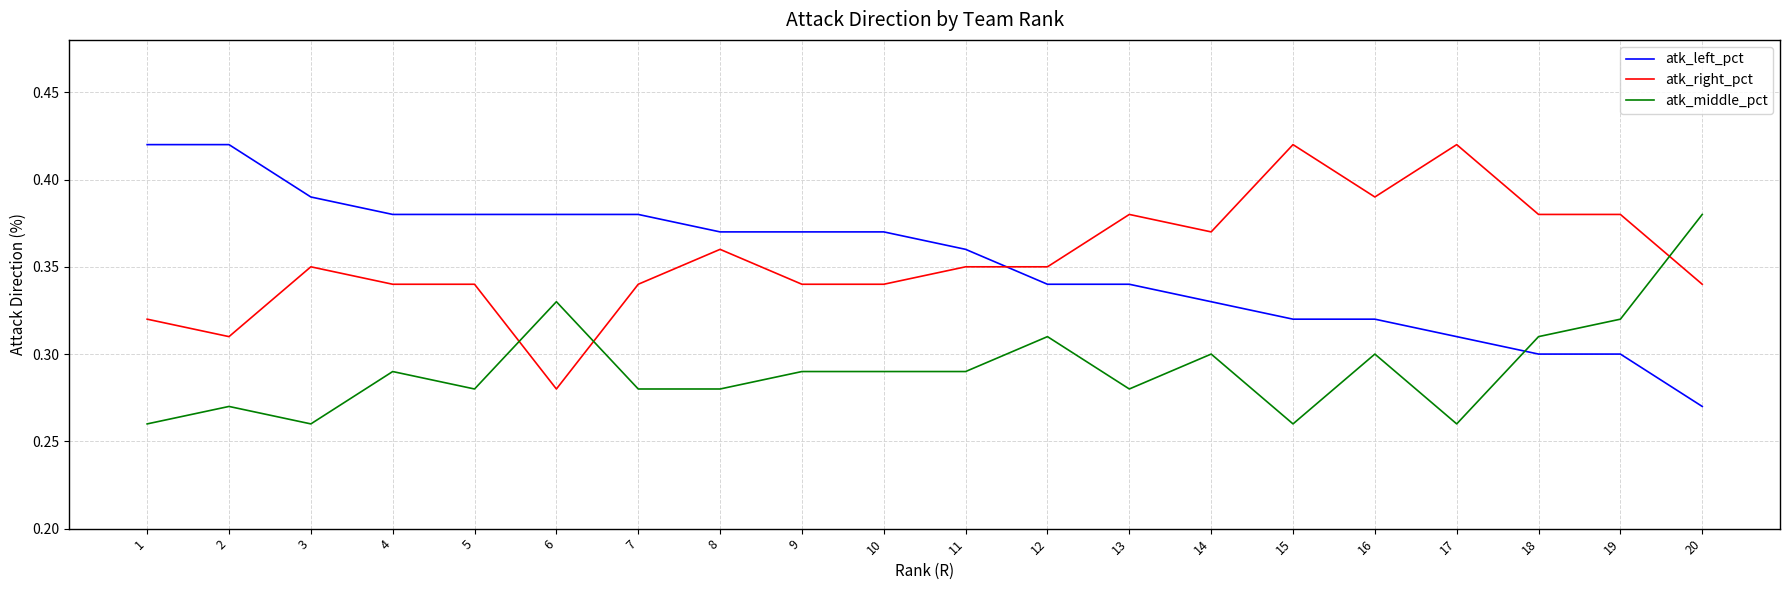

At 20, list the series in order from smallest to largest.

atk_left_pct, atk_right_pct, atk_middle_pct